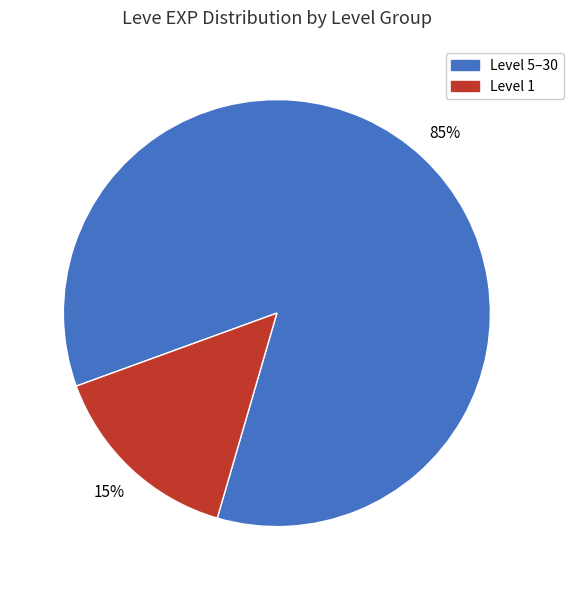

Does any single category account for the majority?

Yes